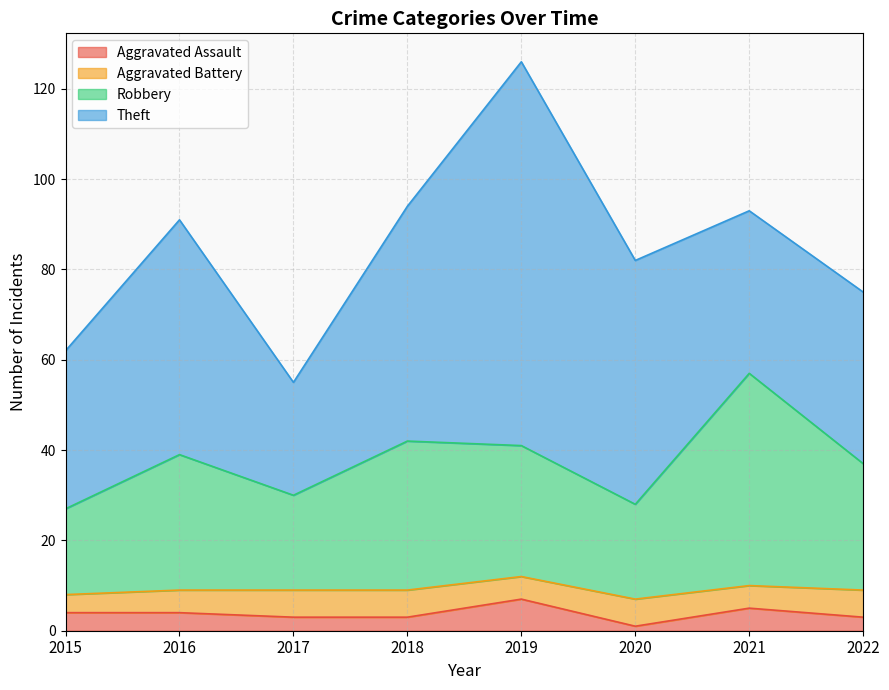

What is the minimum value for Aggravated Assault?

1